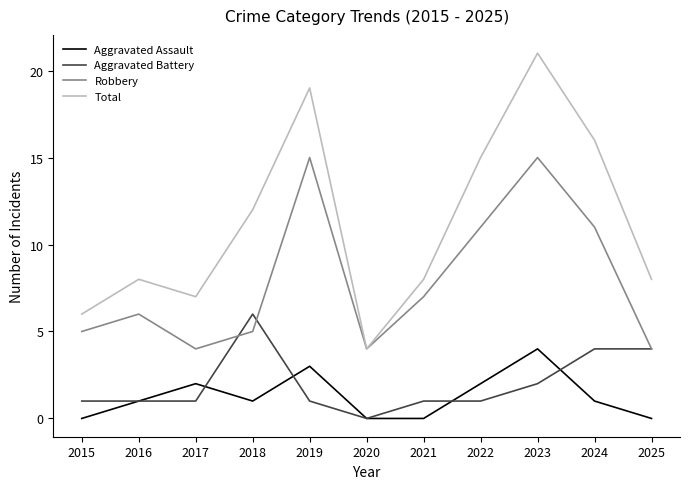

How many lines are shown in the chart?

4